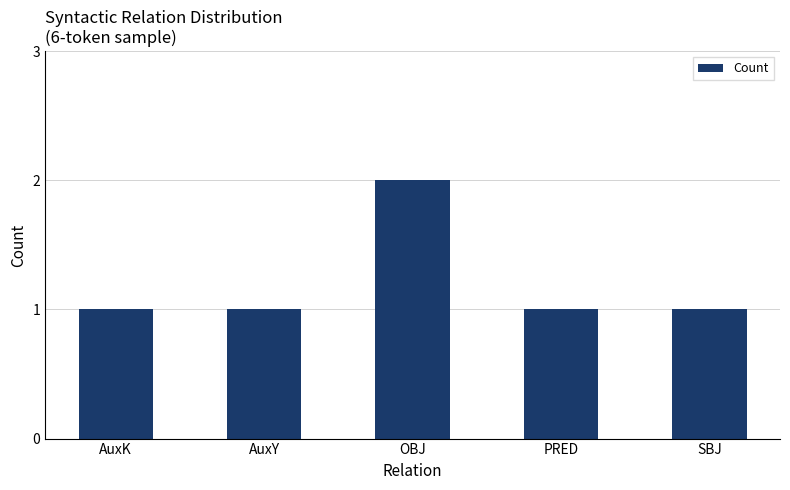

What is the smallest value displayed?

1